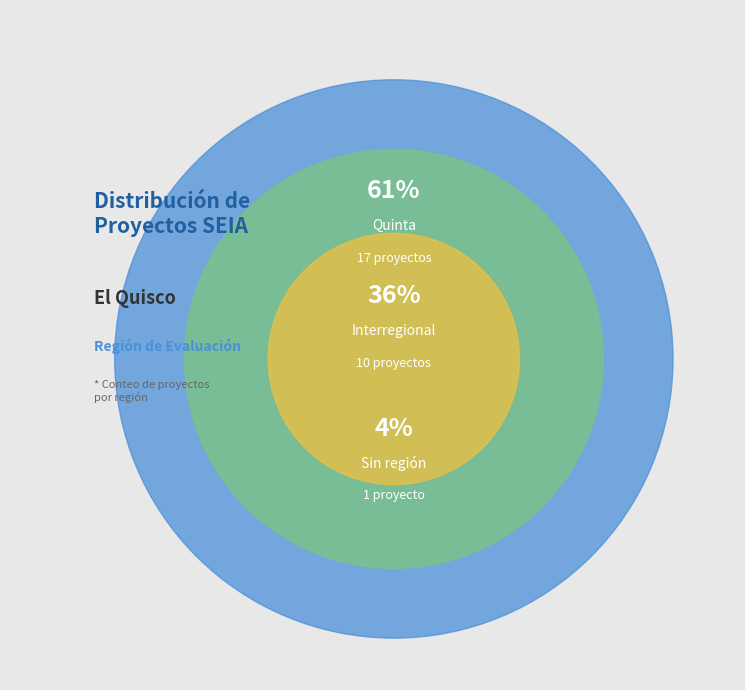

How much of the chart is everything except ?

96.4%